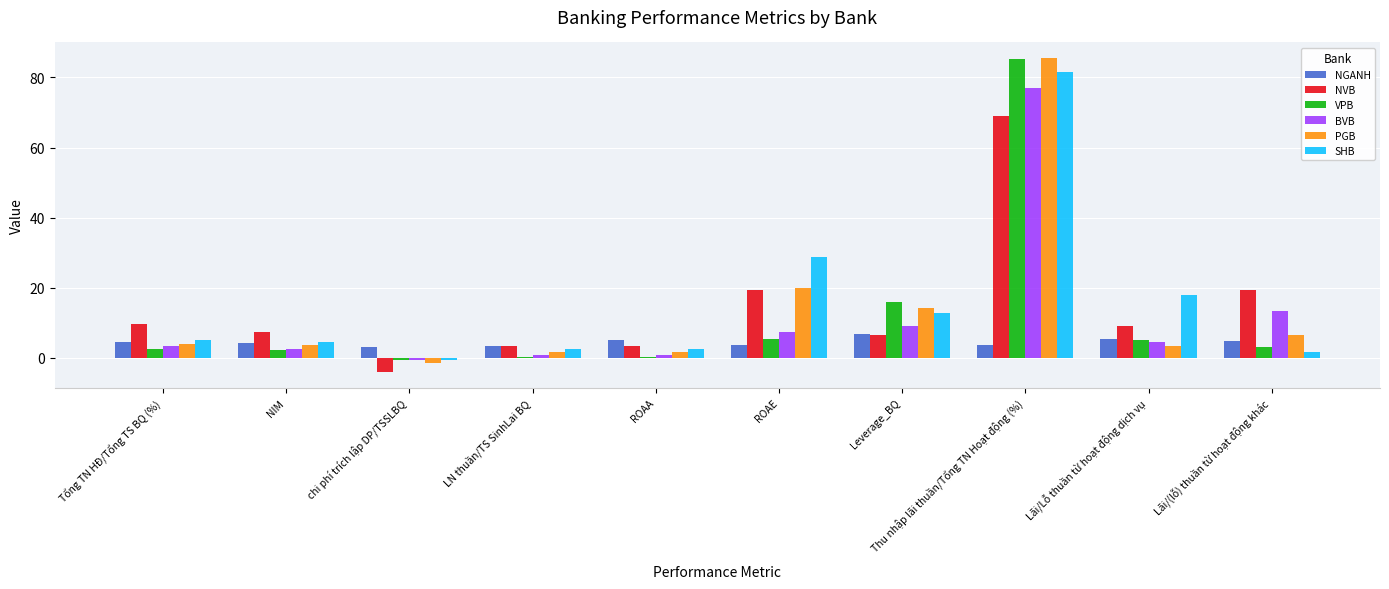

Is the value of VPB at Leverage_BQ greater than the value of SHB at Lãi/(lỗ) thuần từ hoạt động khác?

Yes